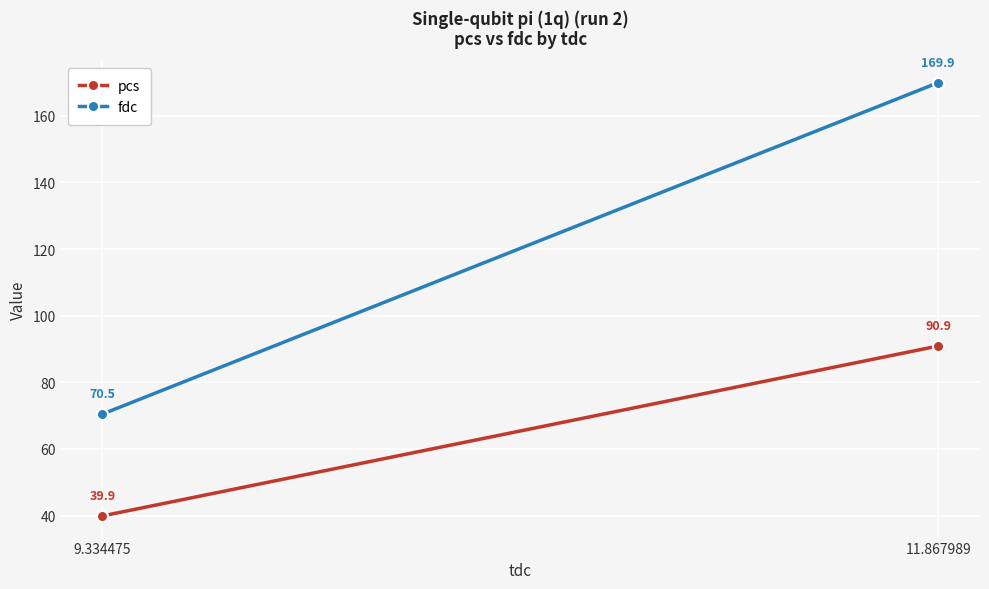

What is the total value across all series at 11.867989?

260.8